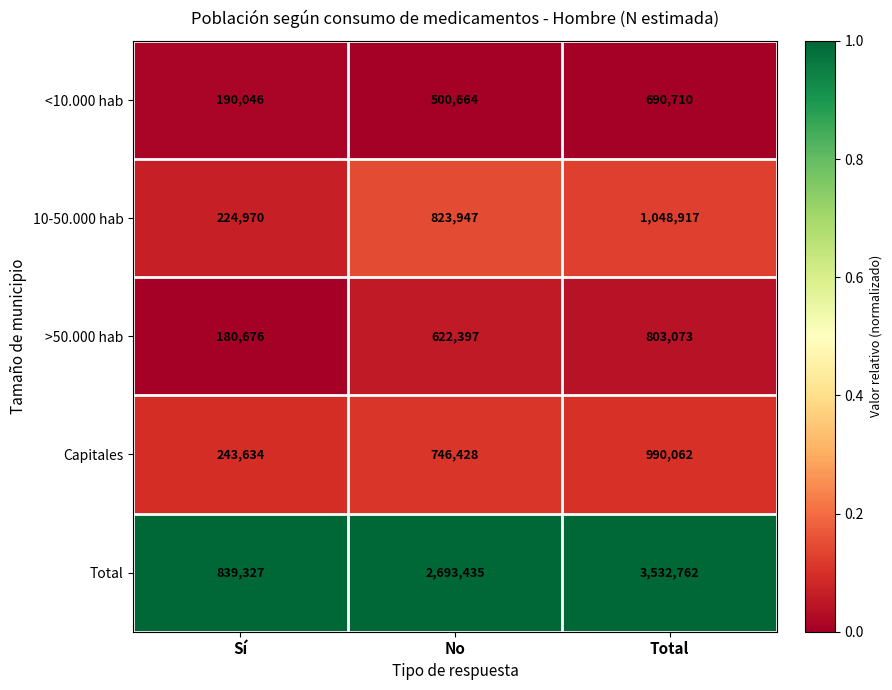

What is the sum of all 10-50.000 hab values?

2097834